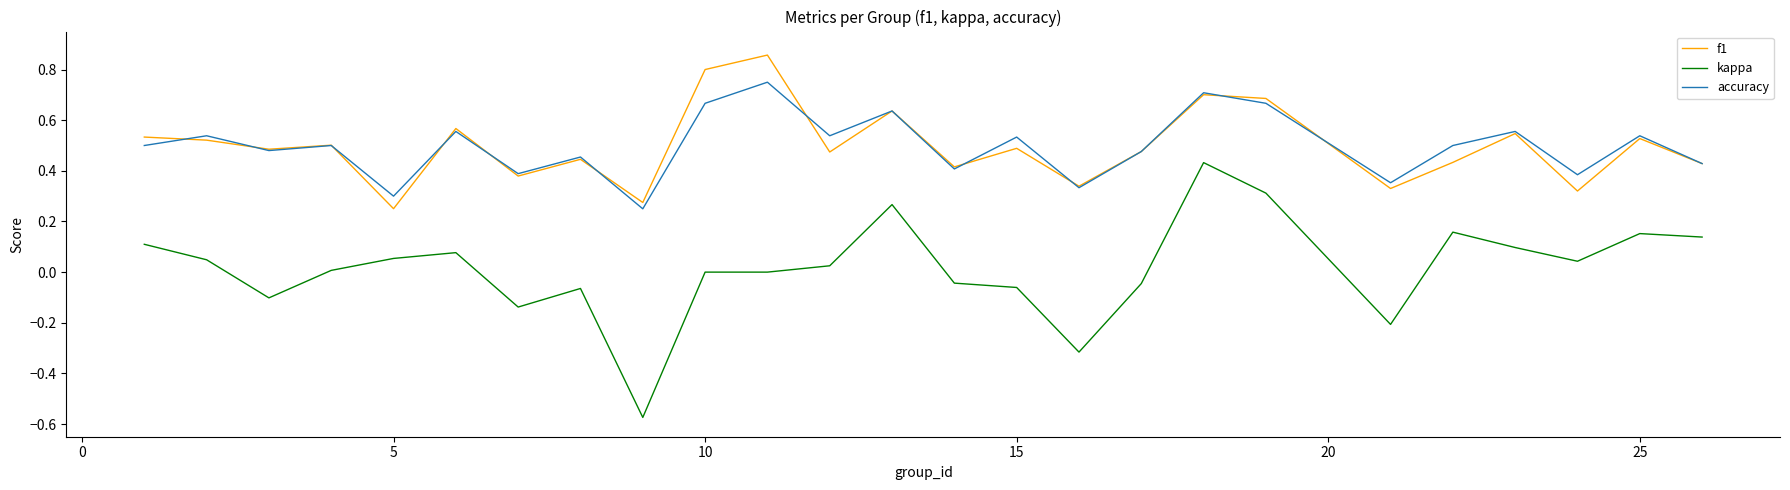

Which series has the widest spread of values?

kappa